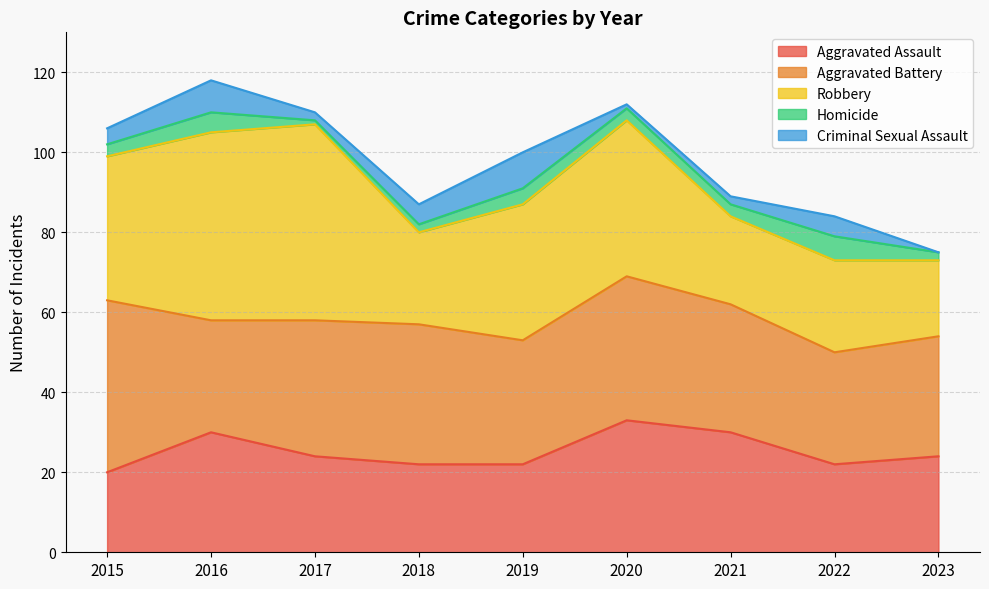

The Homicide series shows 6 at 2022. True or false?

True